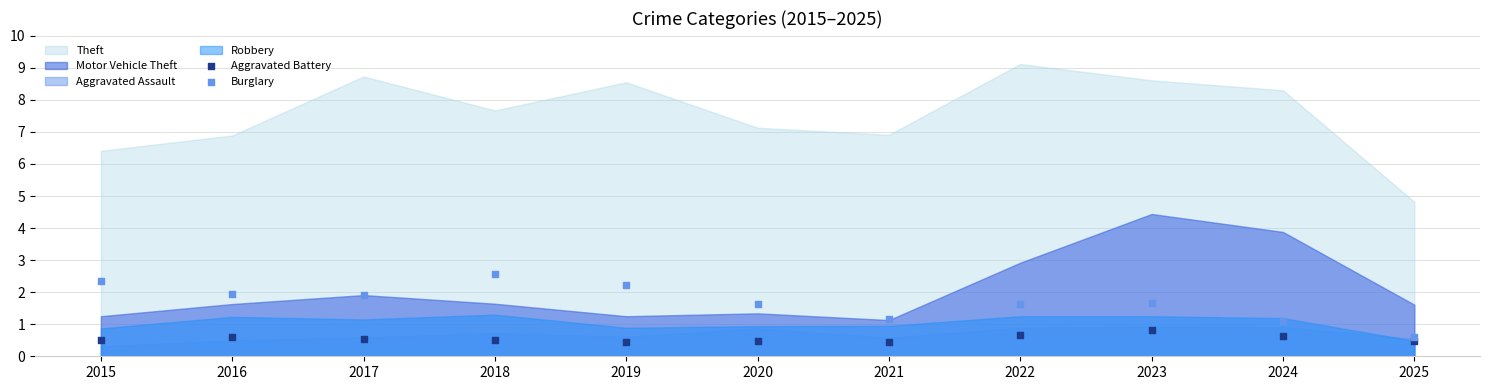

Which series reaches the maximum Y coordinate?

Burglary